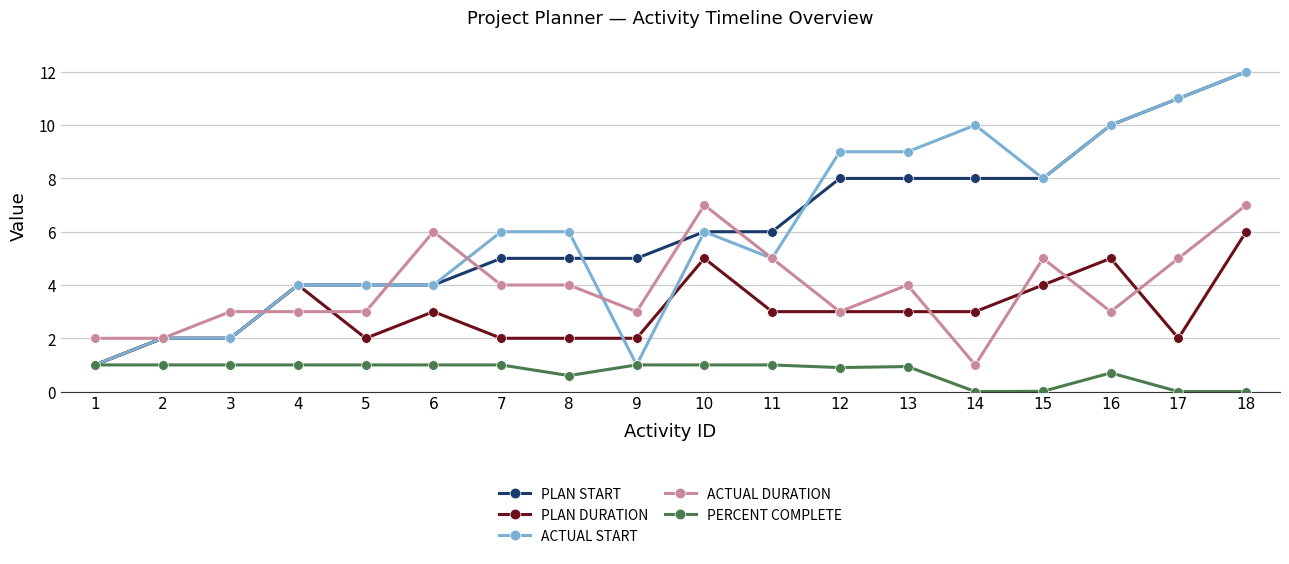

True or false: PLAN DURATION has more than 0 points higher than both neighbors.

True